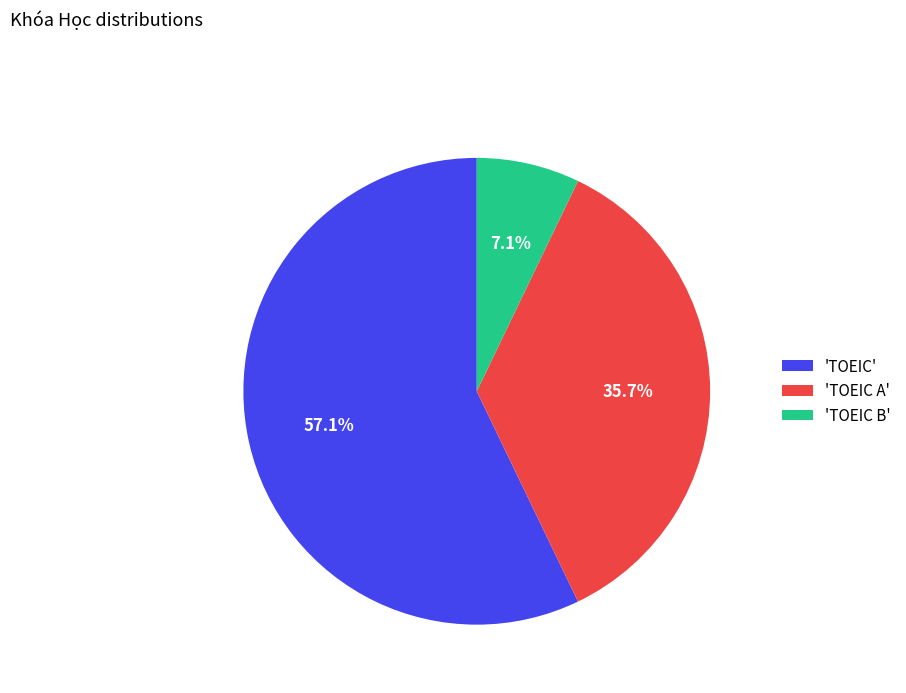

Between 'TOEIC' and 'TOEIC B', which is larger?

'TOEIC'